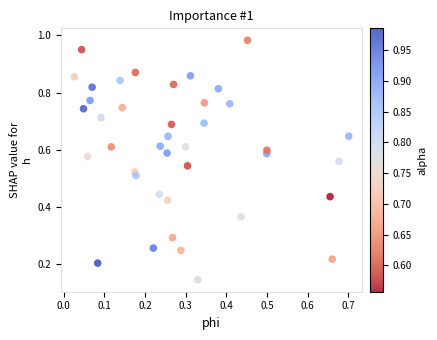

How many points are shown in the scatter plot?

40